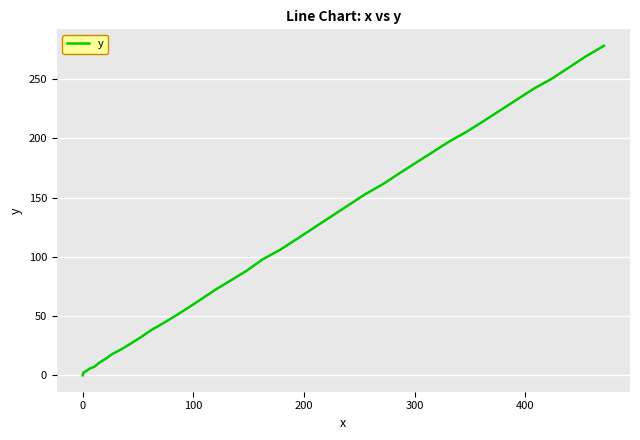

What is the difference between the maximum and minimum values?

278.1